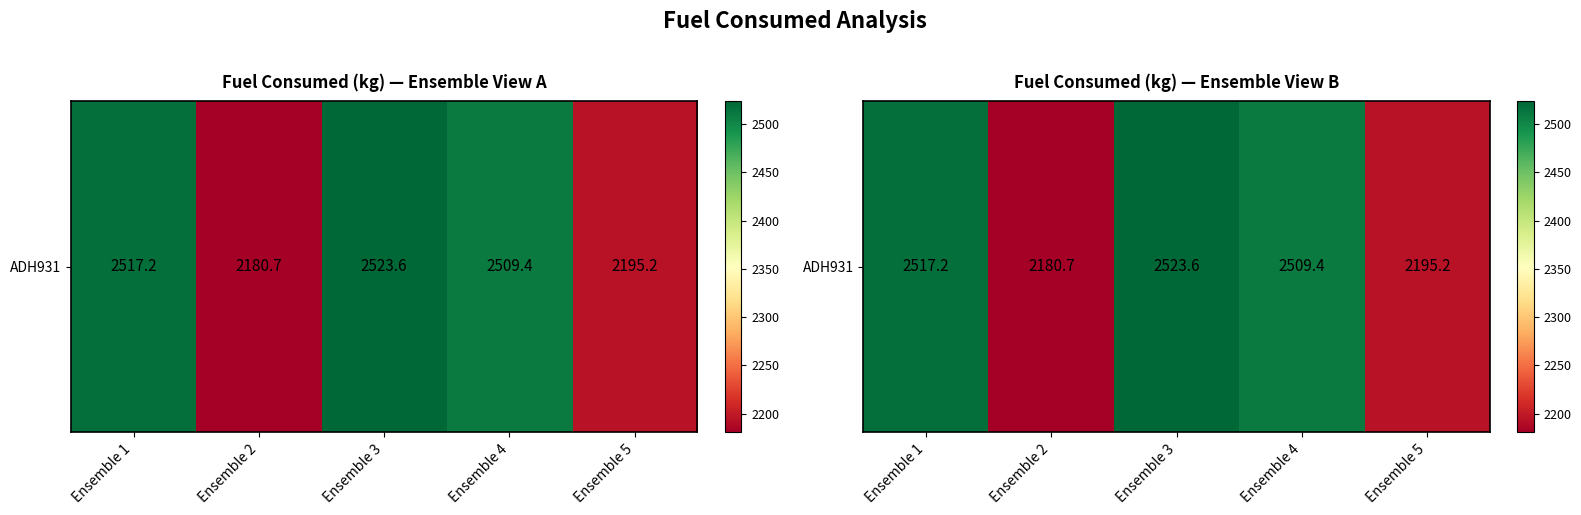

What is the greatest value displayed?

2523.6